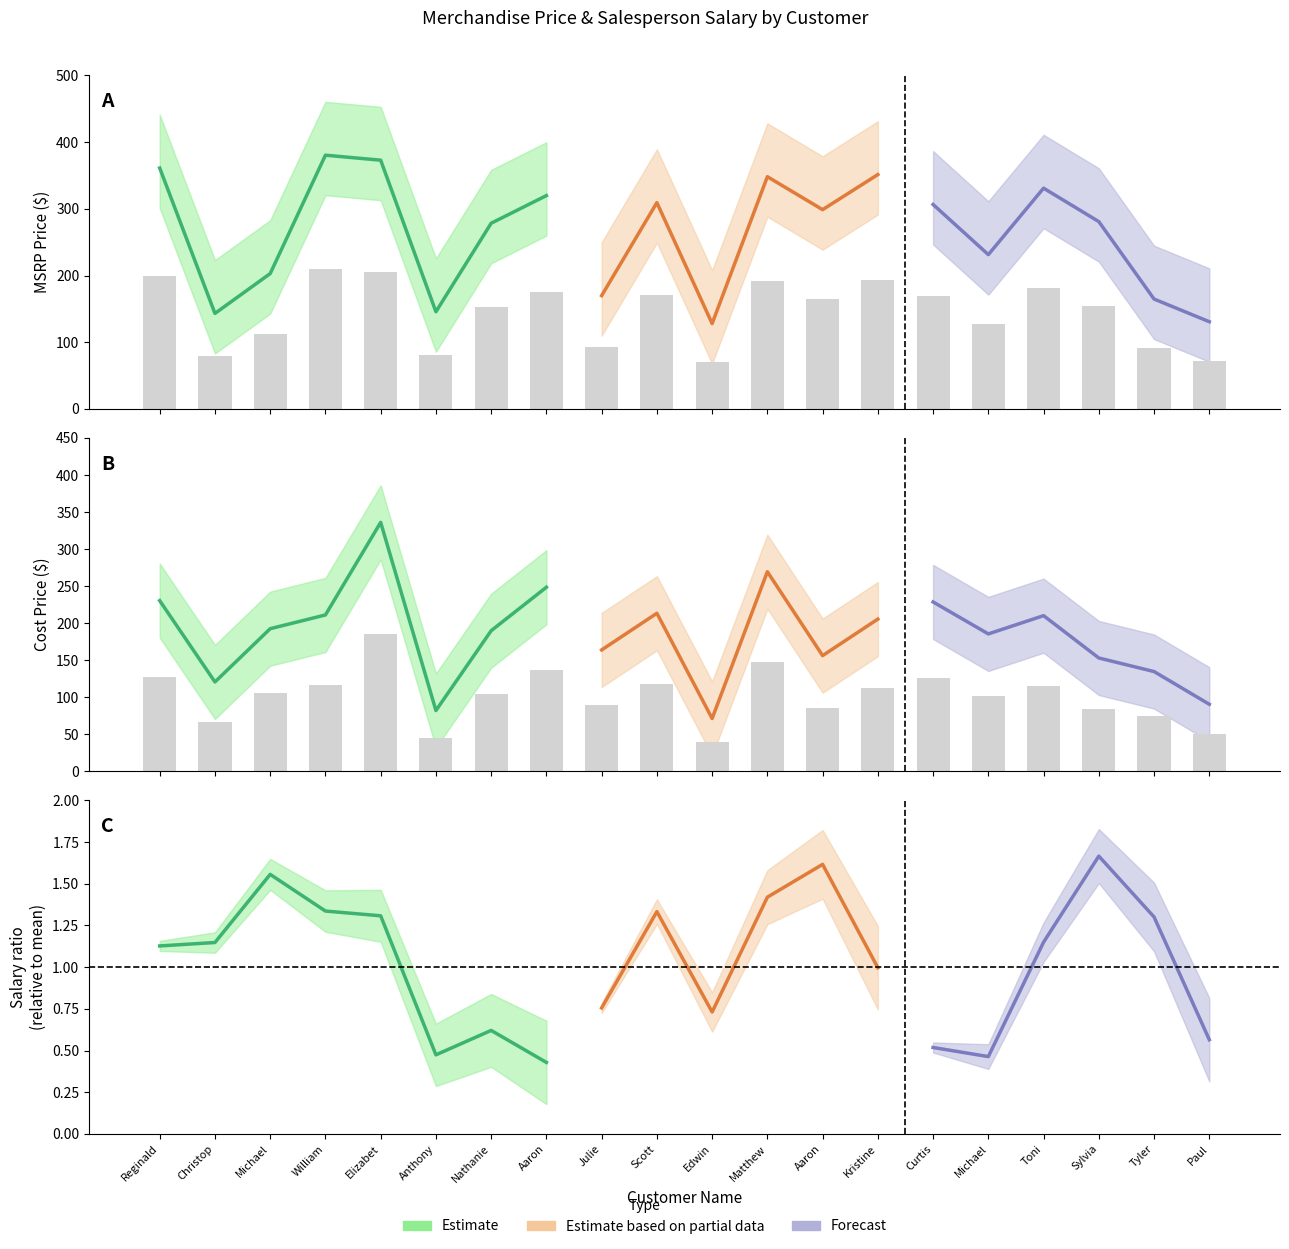

What is the approximate value of cost_price at Toni?

115.6